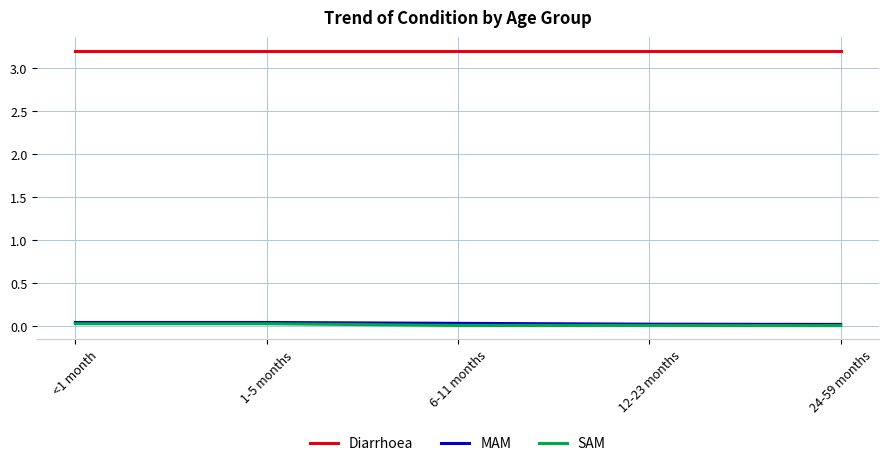

True or false: Diarrhoea and SAM intersect in this chart.

False